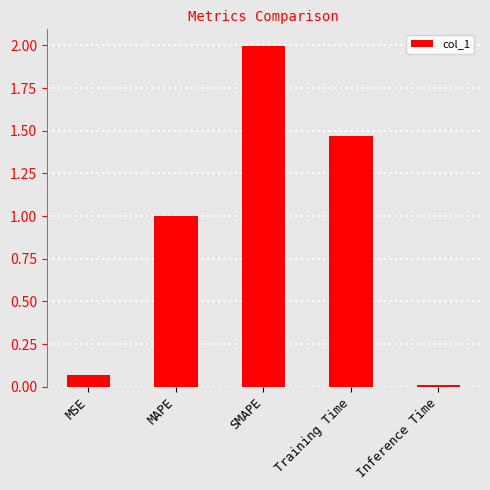

What is the average value?

0.9